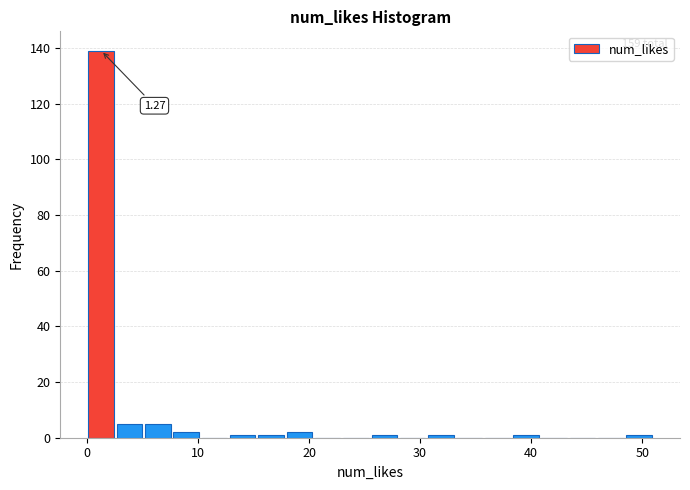

Read against the x-axis, roughly where is the centre of the tallest bar?

1